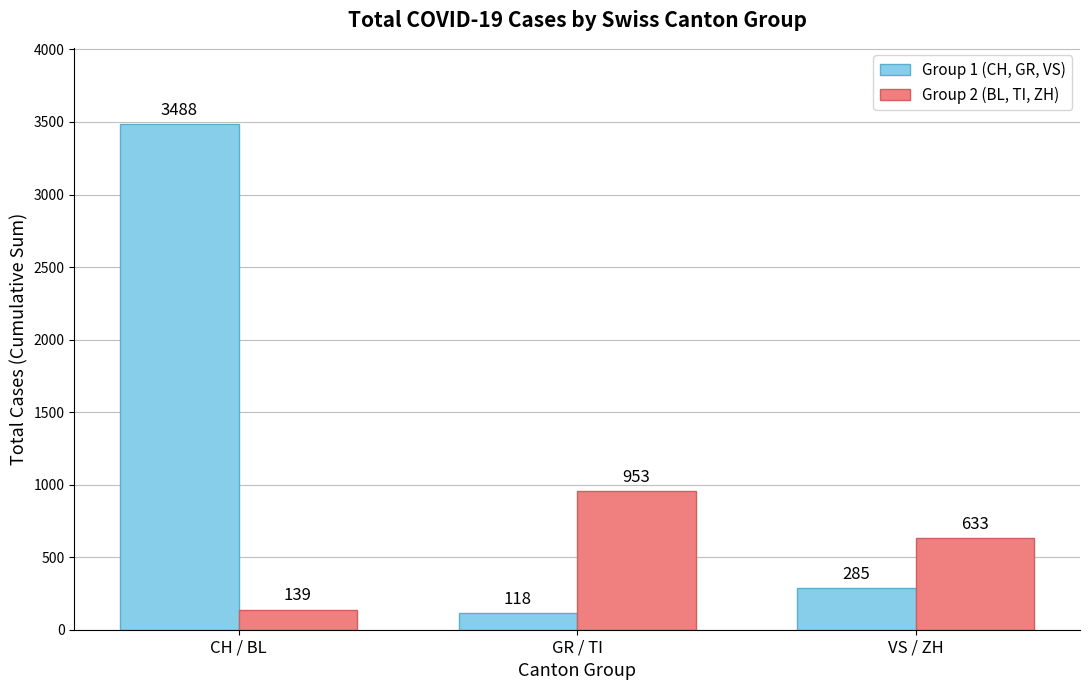

How many series are shown in this chart?

2